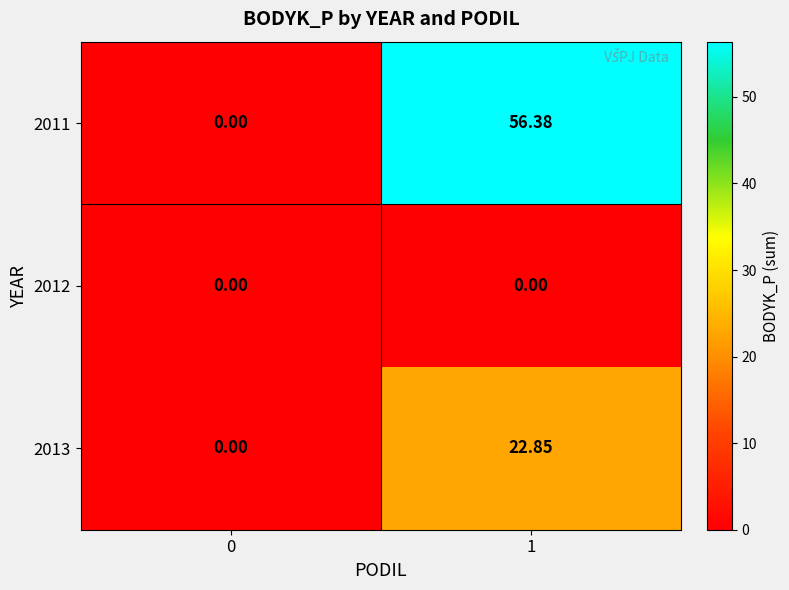

Is the value of 2013 at 1 greater than the value of 2011 at 1?

No